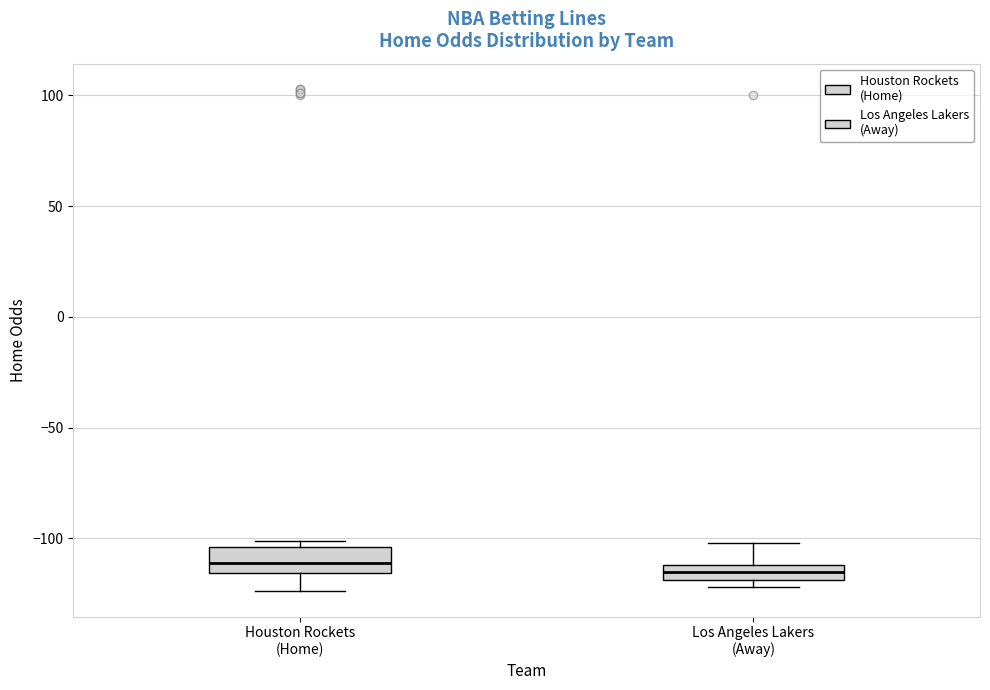

Where does the upper whisker of the box for Los Angeles Lakers (Away) end on the y-axis? The values are not printed on the chart, so give them approximately, as read against the axis.

-100